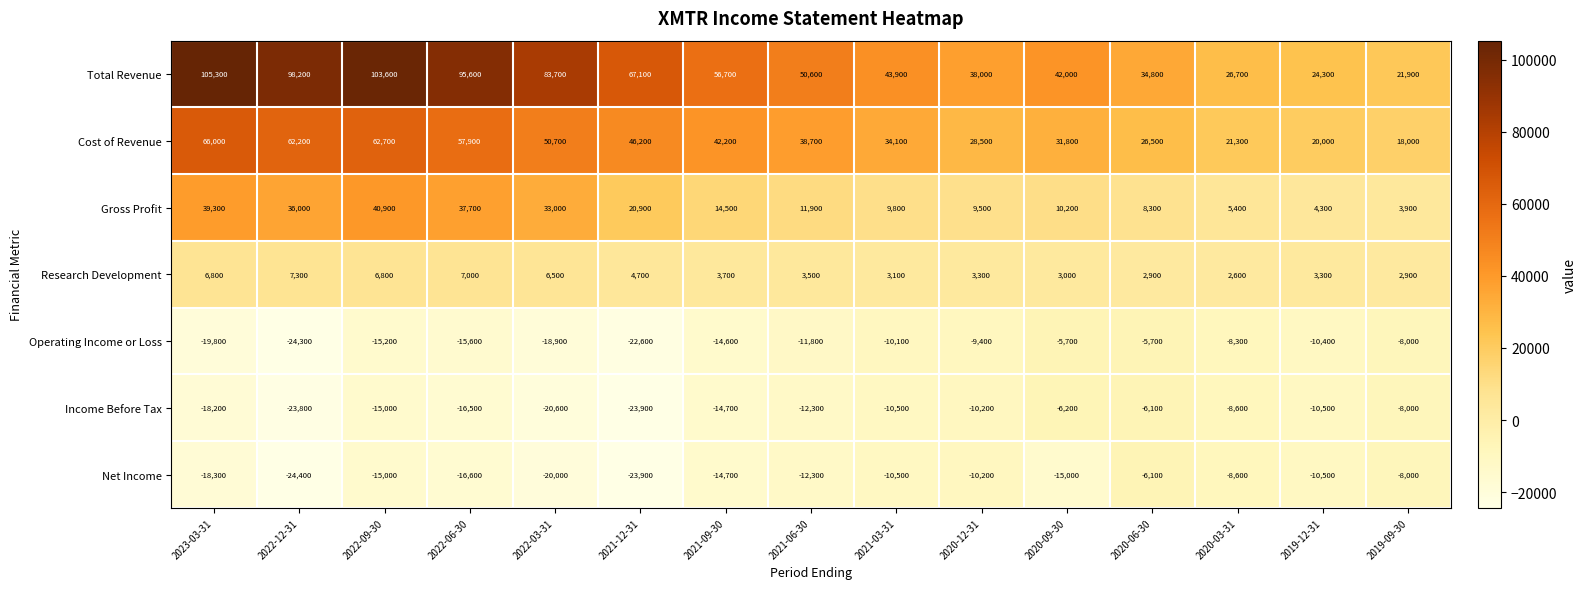

What is the highest value of the Gross Profit series?

40900